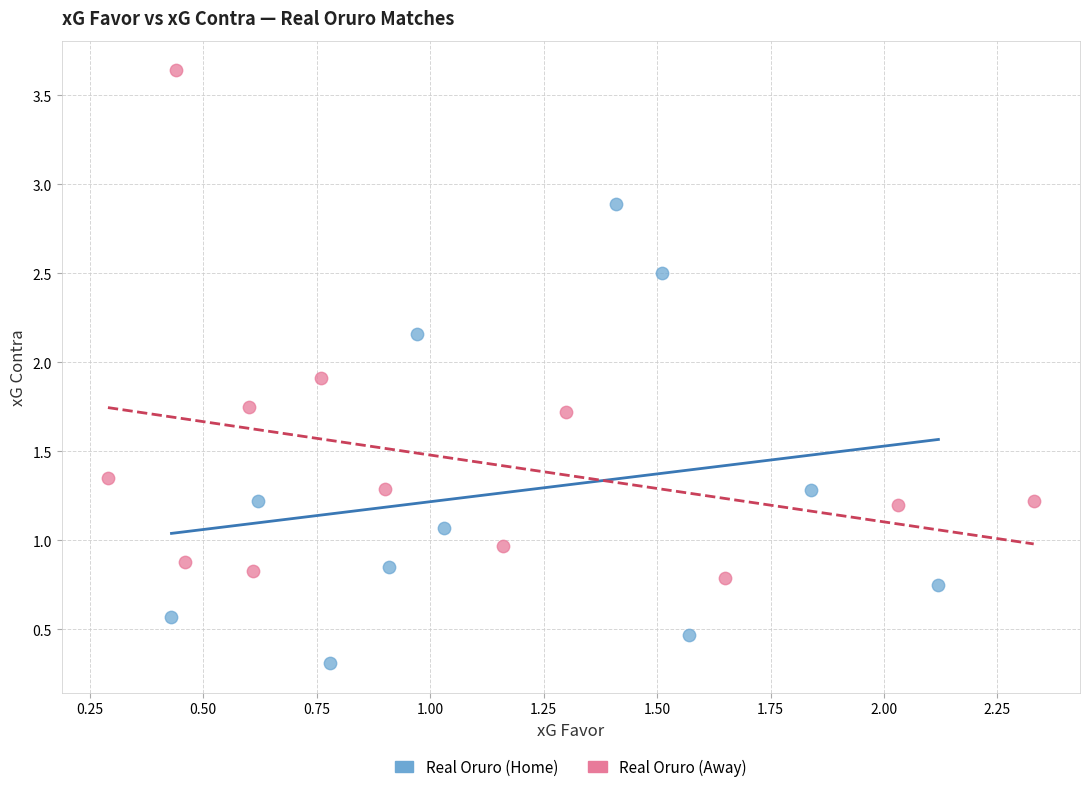

Which series reaches the maximum Y coordinate?

Real Oruro (Away)